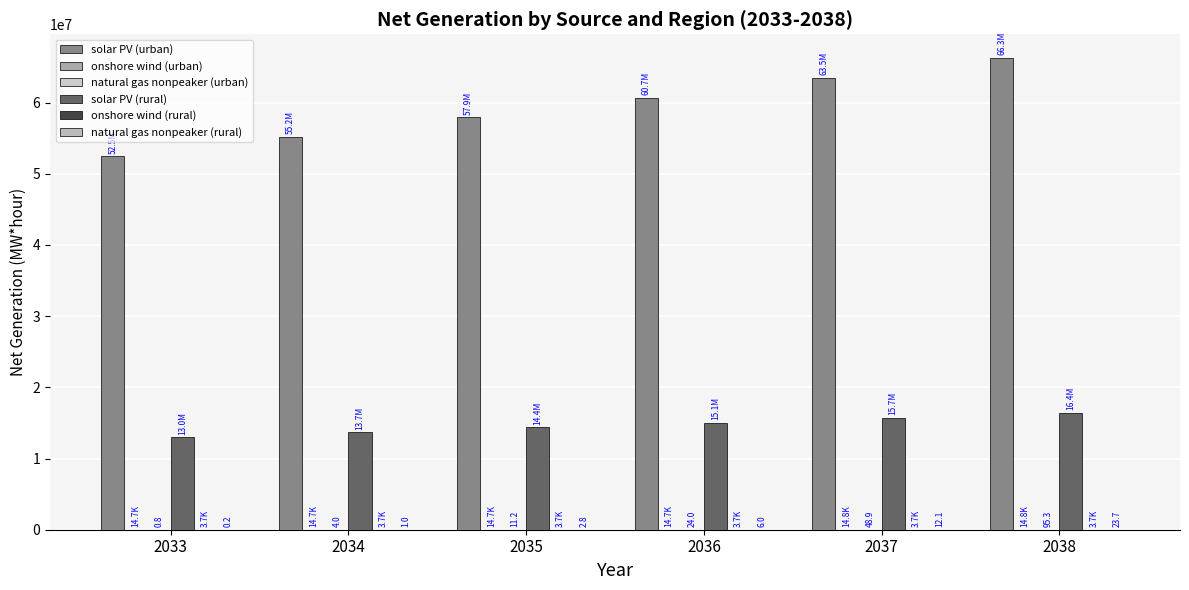

Reading right to left, transcribe all the data shown in this chart.

solar PV (urban): 66274167.0	63454623.5	60668779.5	57916352.0	55184090.3	52477610.8
onshore wind (urban): 14792.3	14758.6	14740.2	14730.6	14725.8	14723.4
natural gas nonpeaker (urban): 95.3	48.9	24.0	11.2	4.0	0.8
solar PV (rural): 16446071.0	15746395.5	15055082.5	14372062.0	13694045.7	13022427.2
onshore wind (rural): 3670.7	3662.4	3657.8	3655.4	3654.2	3653.6
natural gas nonpeaker (rural): 23.7	12.1	6.0	2.8	1.0	0.2